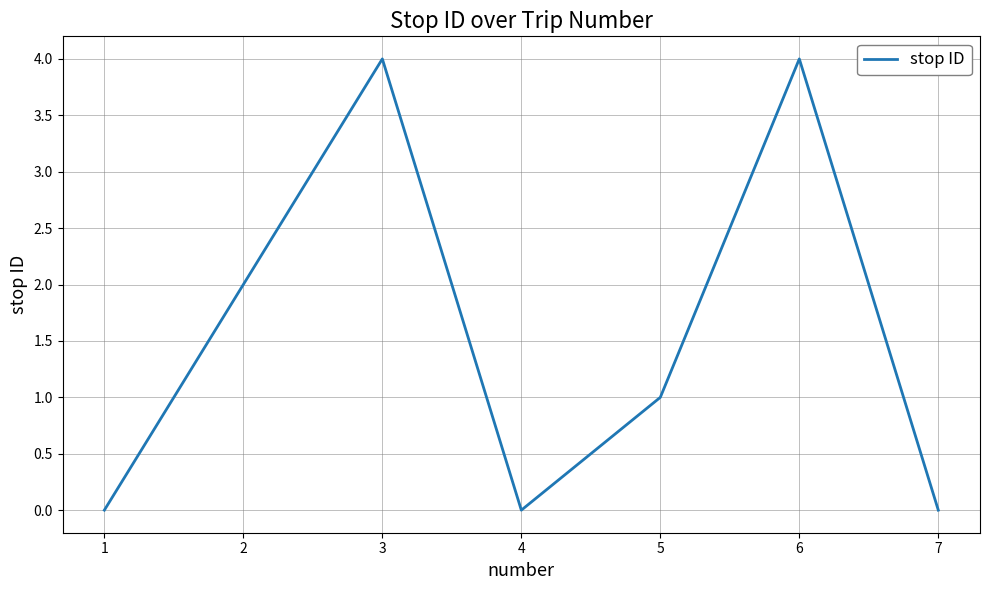

What is the difference between the second highest and second lowest values?

4